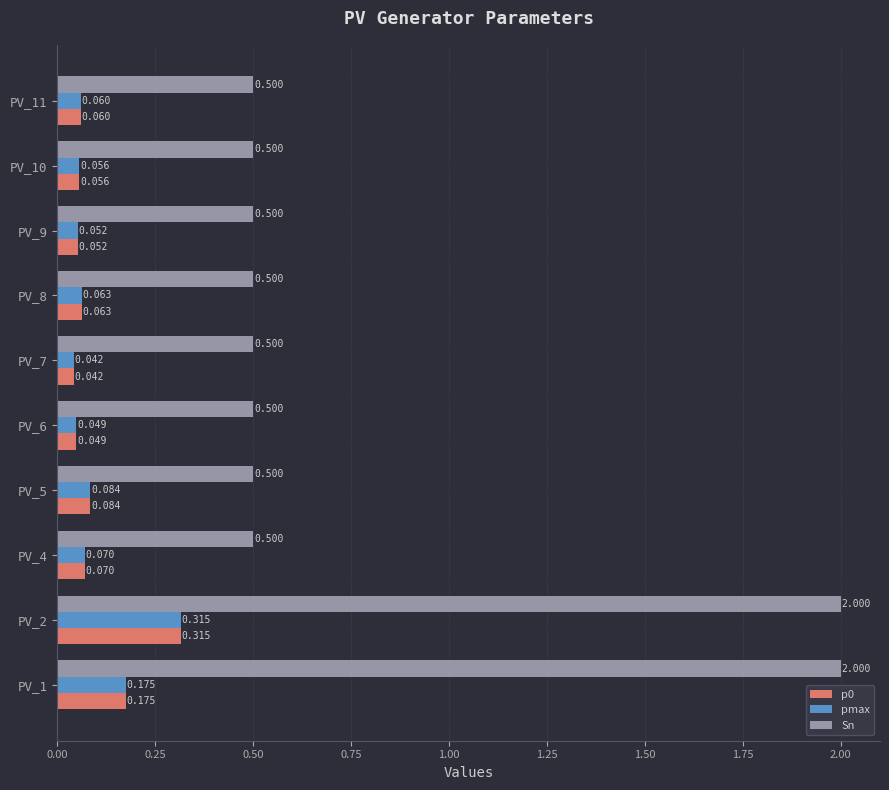

Is the value of pmax at PV_7 greater than the value of Sn at PV_6?

No